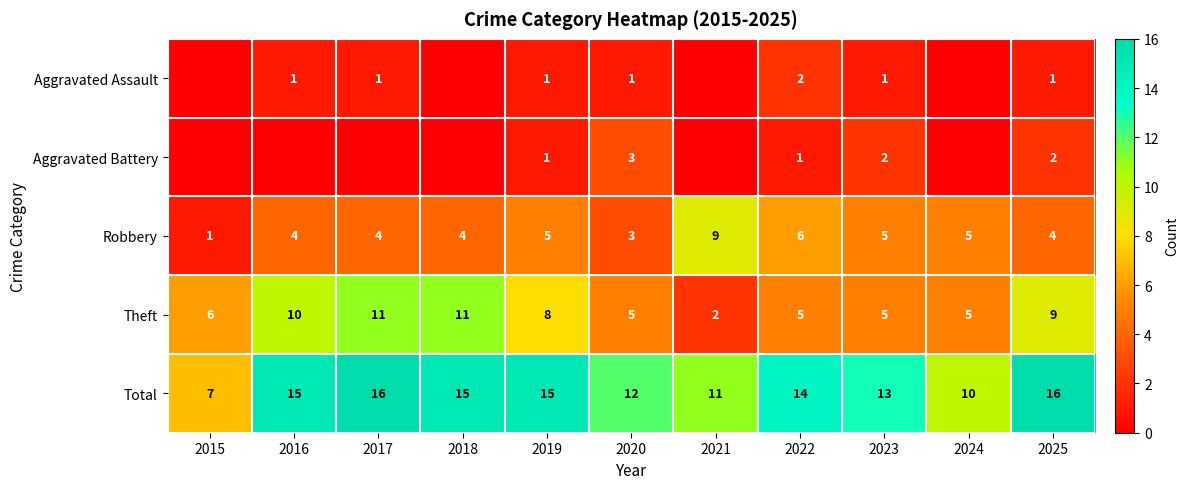

What is the difference between the highest and lowest values at 2023?

12